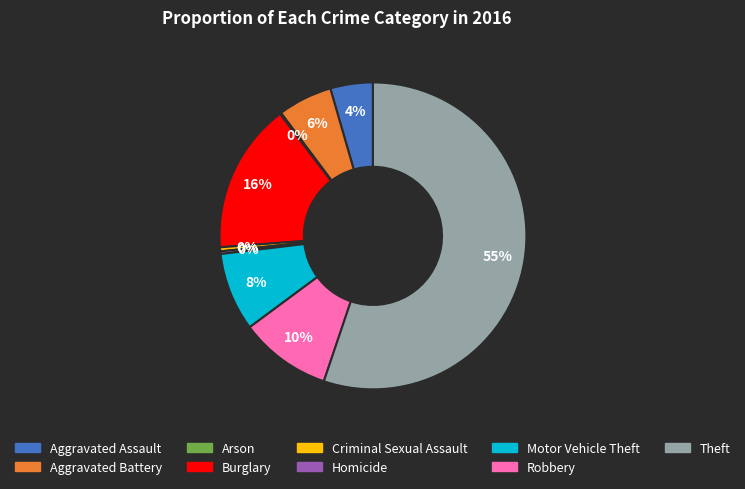

To the nearest percent, what percentage of the pie is Aggravated Battery?

6%